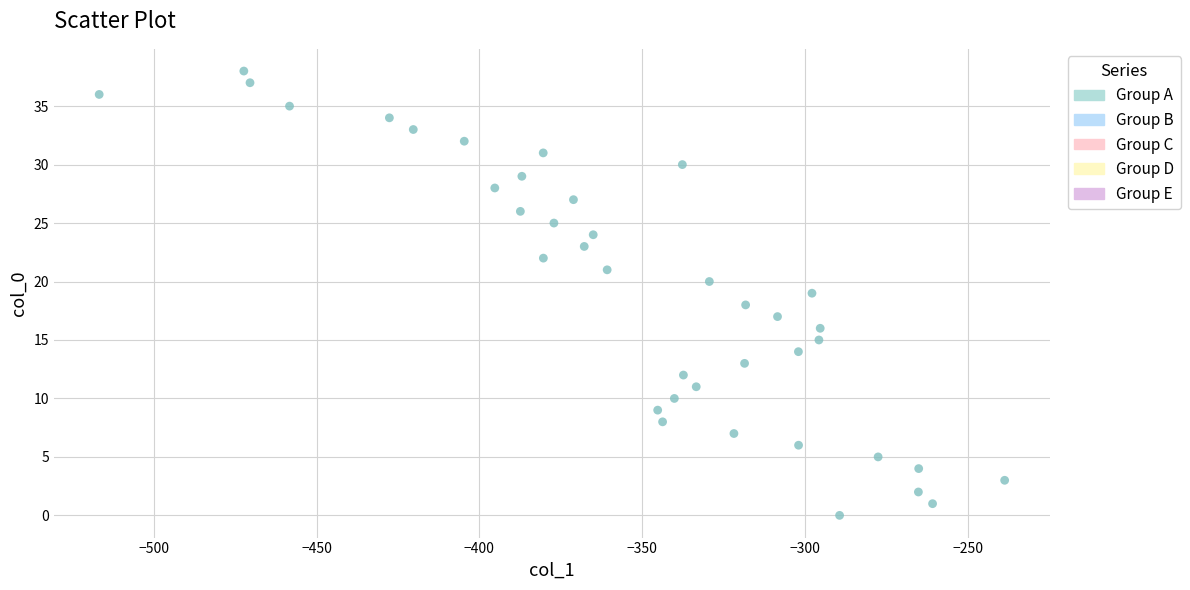

What is the range of Y values (max minus min)?

38